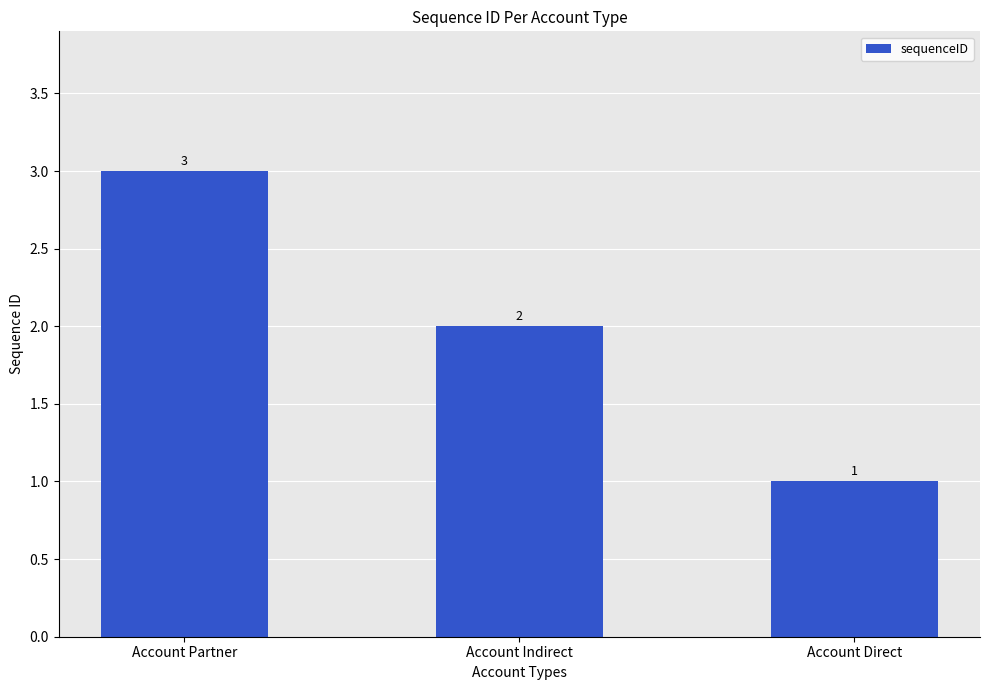

Where does the data first go above 2?

Account Partner